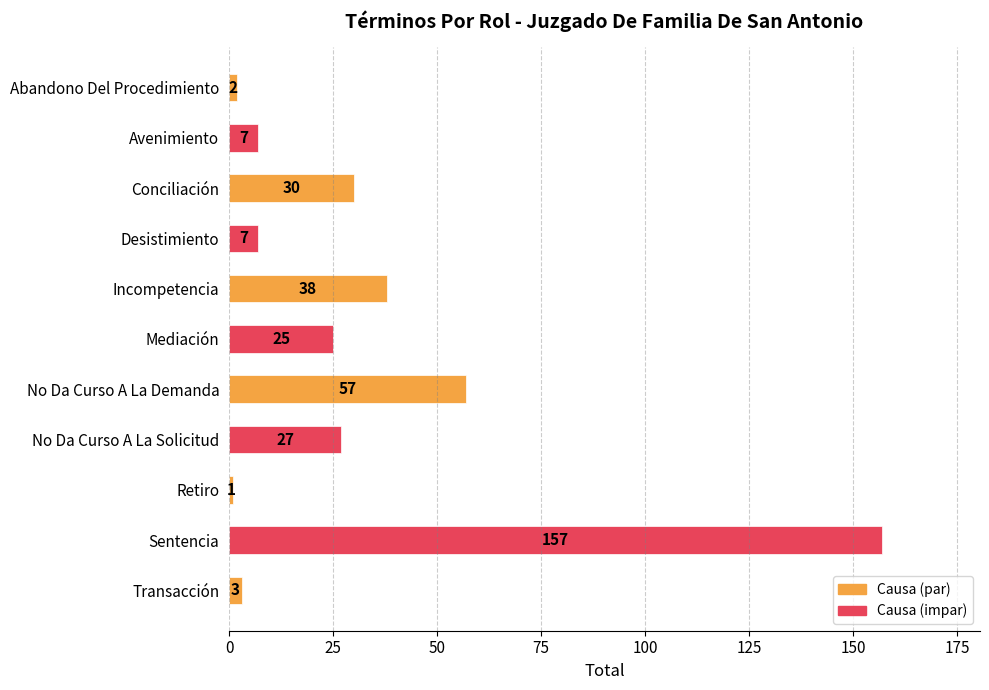

How many bars are there in total?

11